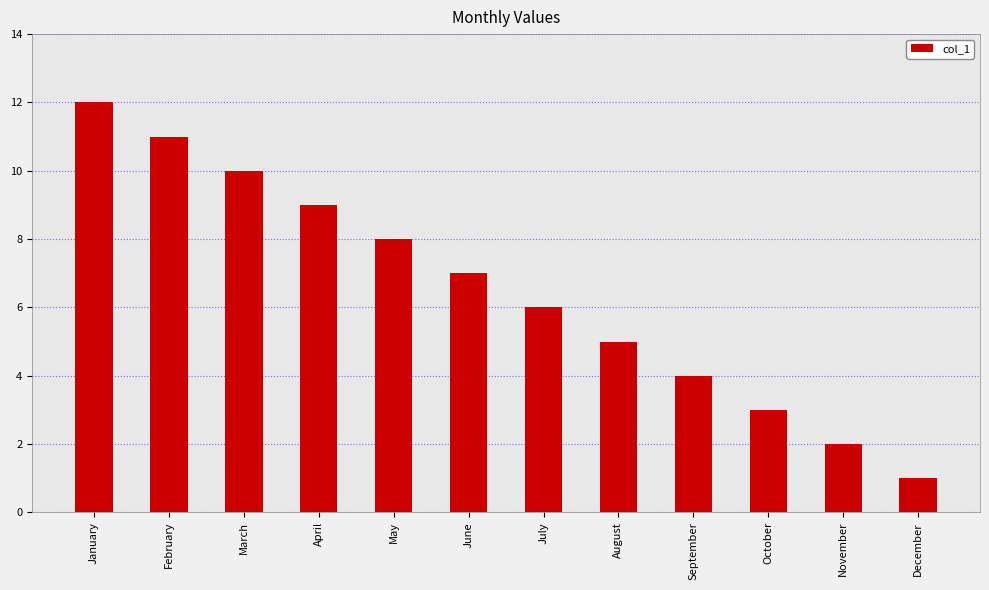

Are the bars horizontal?

No